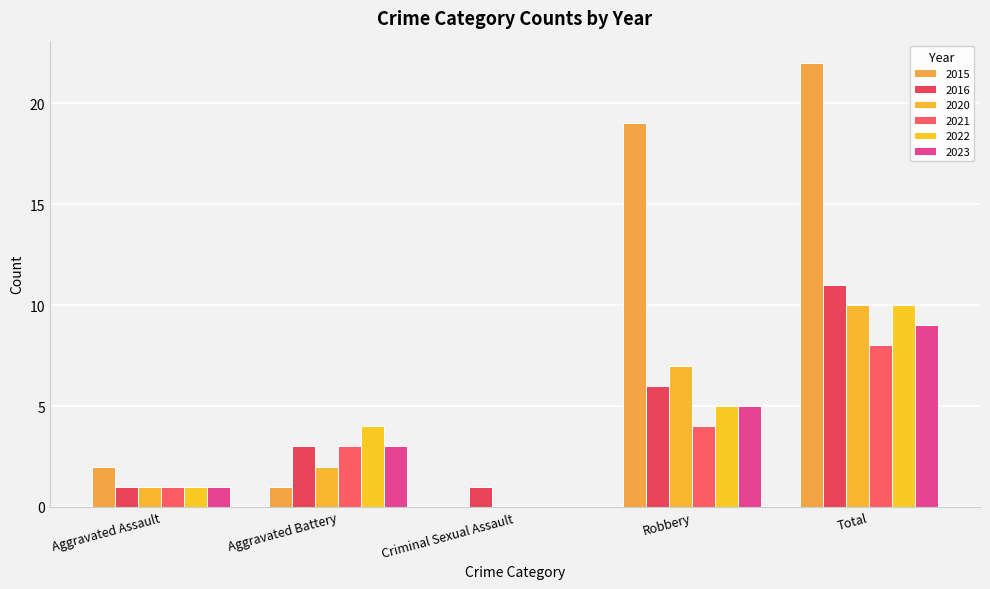

Count the 2020 values in the range 1 to 7.

3